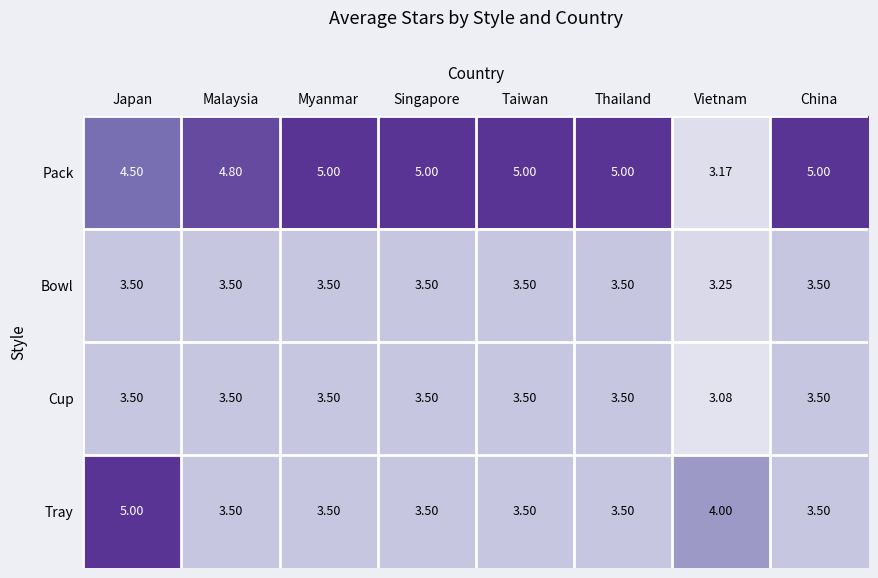

Where is Pack nearest to the value 4?

Japan